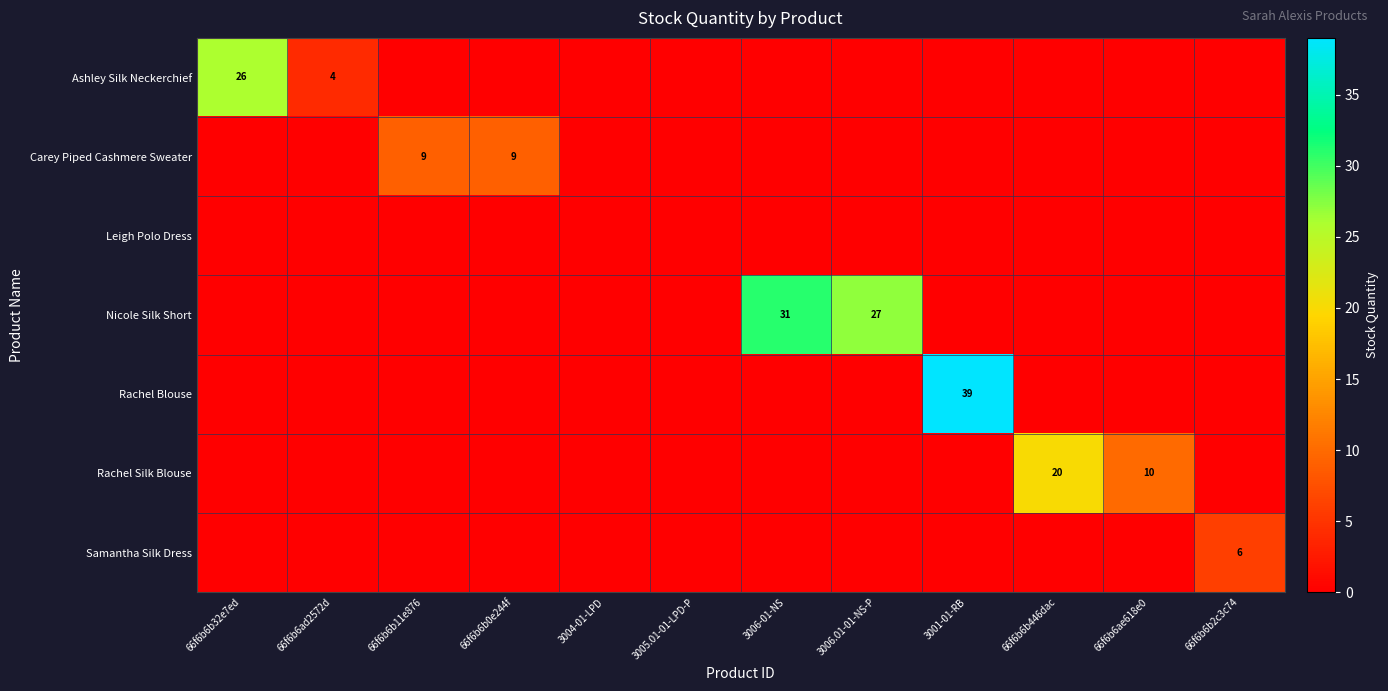

At which category is the sum across all series the highest?

3001-01-RB